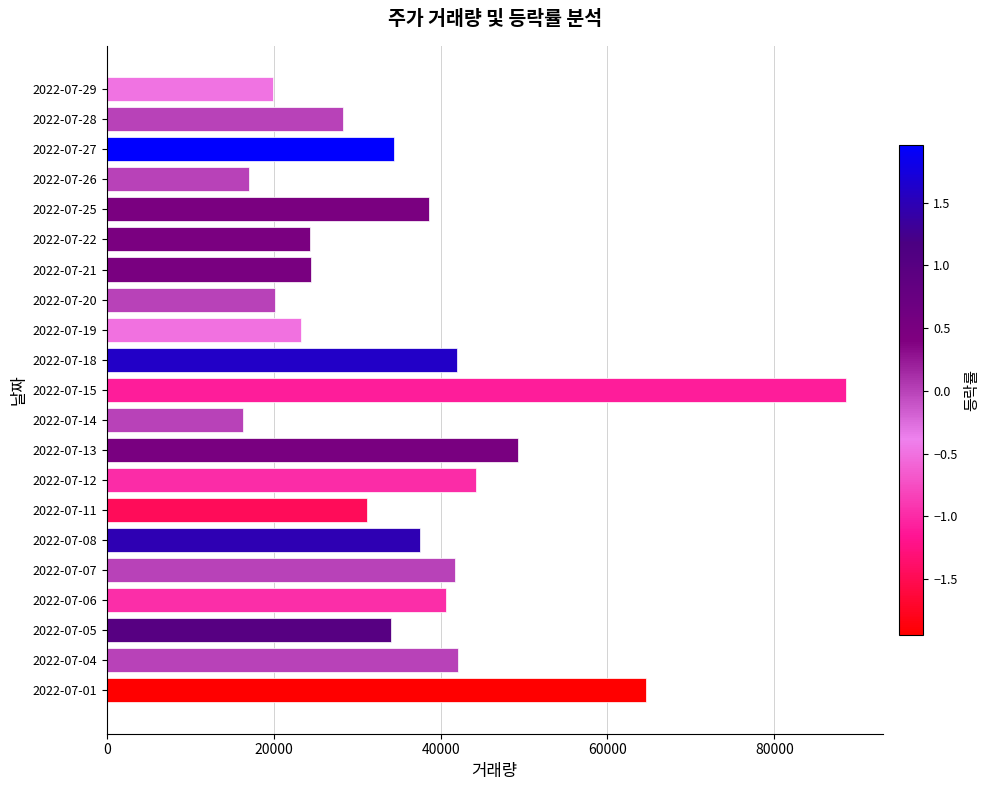

What is the ratio of the value at 2022-07-21 to the value at 2022-07-19?

1.1